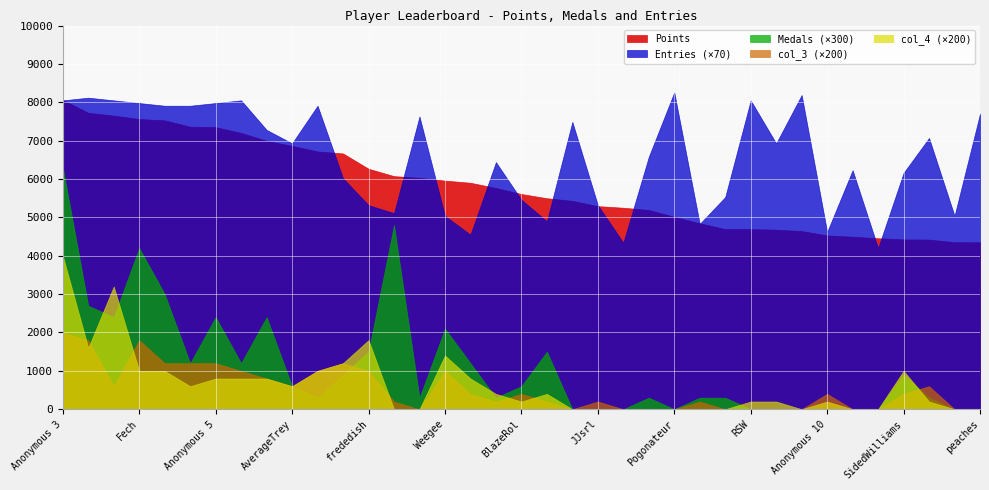

Reading left to right, extract all data points from this chart.

Points: Anonymous 3=8060	Anonymous 4=7726	Rimato13=7653	Fech=7564	lumardy=7529	Jpep=7364	Anonymous 5=7352	Despin=7202	FoundYourGun=6996	AverageTrey=6864	Anonymous 6=6719	nindiddeh=6666	frededish=6267	Jer=6075	Switchmaster64=6031	Weegee=5958	Urbani=5902	shoutplenty=5767	BlazeRol=5609	Inkstar=5499	Larvitar=5431	JJsrl=5293	Skitch=5251	Pancakez=5193	Pogonateur=5015	Ipsen=4845	Jesteq=4696	RSW=4693	essbee=4680	Jcool114=4644	Anonymous 10=4530	Danieru=4496	Torcnein=4456	SidedWilliams=4426	Noki Doki=4422	Reed=4353	peaches=4351
Medals: Anonymous 3=21	Anonymous 4=9	Rimato13=8	Fech=14	lumardy=10	Jpep=4	Anonymous 5=8	Despin=4	FoundYourGun=8	AverageTrey=2	Anonymous 6=1	nindiddeh=3	frededish=5	Jer=16	Switchmaster64=1	Weegee=7	Urbani=4	shoutplenty=1	BlazeRol=2	Inkstar=5	Larvitar=0	JJsrl=0	Skitch=0	Pancakez=1	Pogonateur=0	Ipsen=1	Jesteq=1	RSW=0	essbee=0	Jcool114=0	Anonymous 10=0	Danieru=0	Torcnein=0	SidedWilliams=3	Noki Doki=1	Reed=0	peaches=0
Entries: Anonymous 3=115	Anonymous 4=116	Rimato13=115	Fech=114	lumardy=113	Jpep=113	Anonymous 5=114	Despin=115	FoundYourGun=104	AverageTrey=99	Anonymous 6=113	nindiddeh=86	frededish=76	Jer=73	Switchmaster64=109	Weegee=72	Urbani=65	shoutplenty=92	BlazeRol=78	Inkstar=70	Larvitar=107	JJsrl=76	Skitch=62	Pancakez=94	Pogonateur=118	Ipsen=69	Jesteq=79	RSW=115	essbee=99	Jcool114=117	Anonymous 10=66	Danieru=89	Torcnein=60	SidedWilliams=88	Noki Doki=101	Reed=72	peaches=110
col_3: Anonymous 3=10	Anonymous 4=9	Rimato13=3	Fech=9	lumardy=6	Jpep=6	Anonymous 5=6	Despin=5	FoundYourGun=4	AverageTrey=3	Anonymous 6=5	nindiddeh=6	frededish=5	Jer=1	Switchmaster64=0	Weegee=5	Urbani=2	shoutplenty=1	BlazeRol=2	Inkstar=1	Larvitar=0	JJsrl=1	Skitch=0	Pancakez=0	Pogonateur=0	Ipsen=1	Jesteq=0	RSW=0	essbee=0	Jcool114=0	Anonymous 10=2	Danieru=0	Torcnein=0	SidedWilliams=2	Noki Doki=3	Reed=0	peaches=0
col_4: Anonymous 3=20	Anonymous 4=8	Rimato13=16	Fech=5	lumardy=5	Jpep=3	Anonymous 5=4	Despin=4	FoundYourGun=4	AverageTrey=3	Anonymous 6=5	nindiddeh=6	frededish=9	Jer=0	Switchmaster64=0	Weegee=7	Urbani=4	shoutplenty=2	BlazeRol=1	Inkstar=2	Larvitar=0	JJsrl=0	Skitch=0	Pancakez=0	Pogonateur=0	Ipsen=0	Jesteq=0	RSW=1	essbee=1	Jcool114=0	Anonymous 10=1	Danieru=0	Torcnein=0	SidedWilliams=5	Noki Doki=1	Reed=0	peaches=0